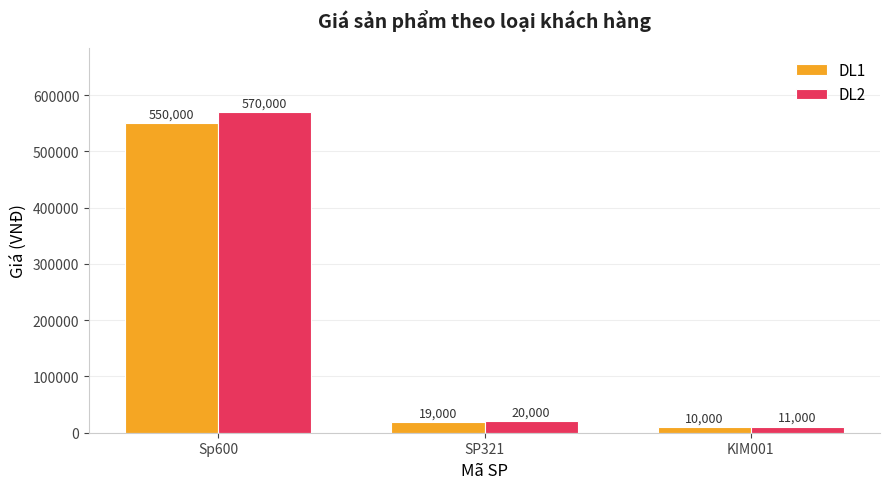

Is the value of DL1 at KIM001 greater than the value of DL2 at KIM001?

No